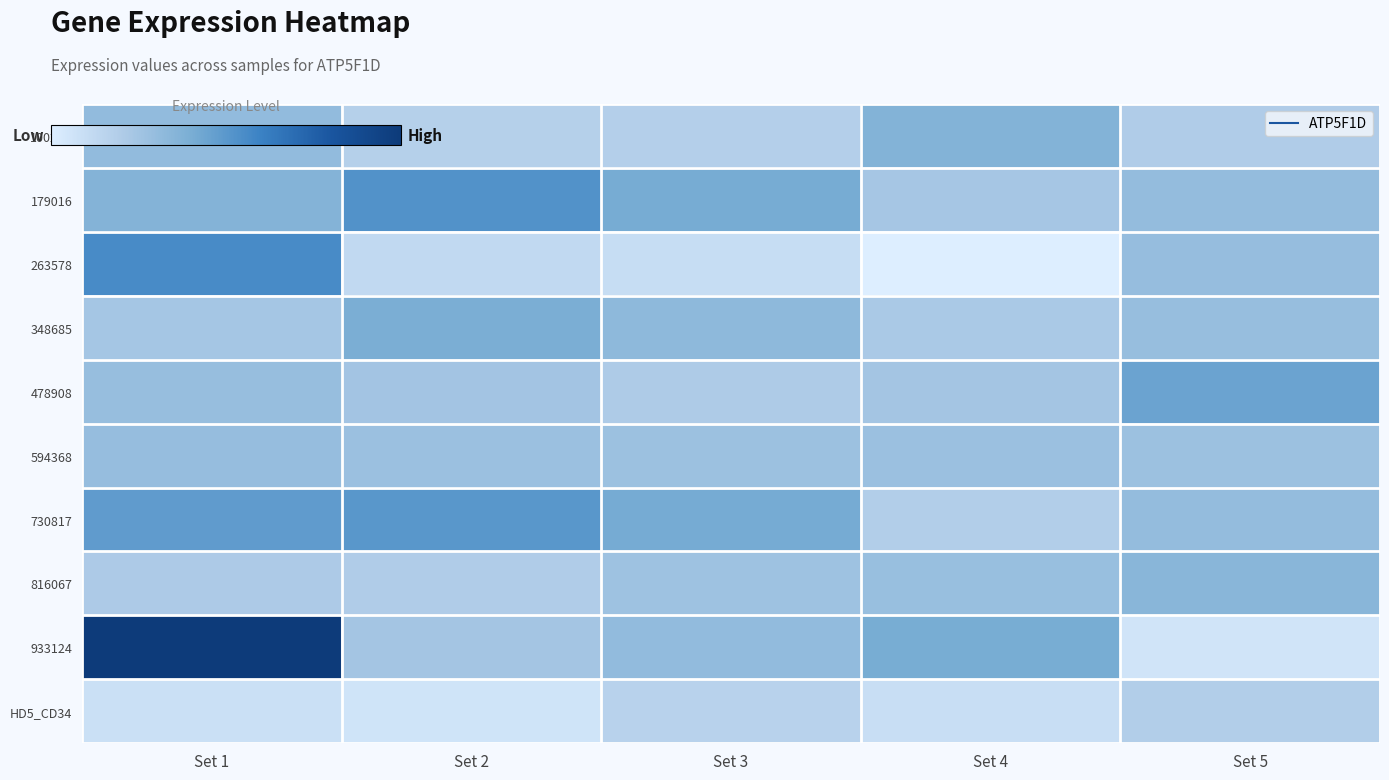

How many distinct data groups are displayed?

10